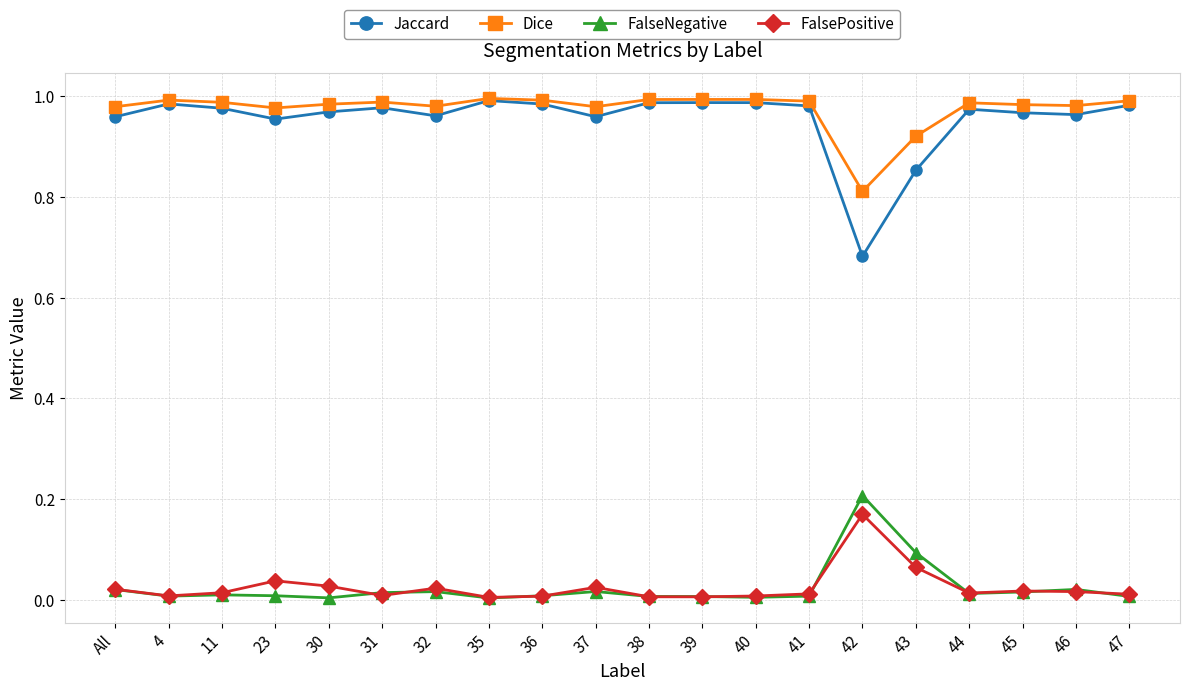

Is this an area chart (filled region under the line)?

No